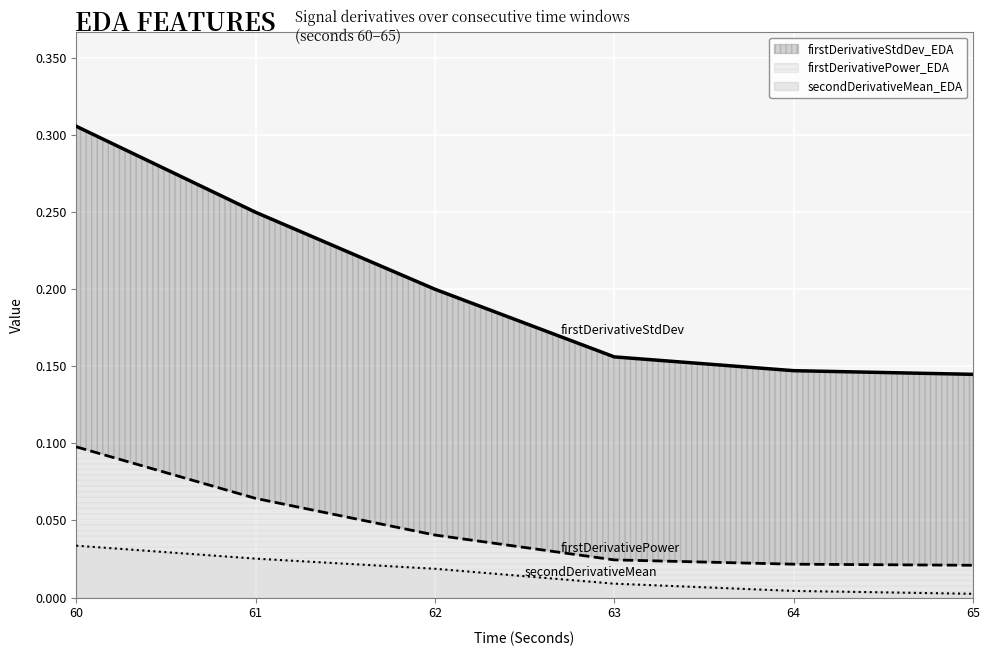

Between 62 and 63, which series saw the biggest shift?

firstDerivativeStdDev_EDA